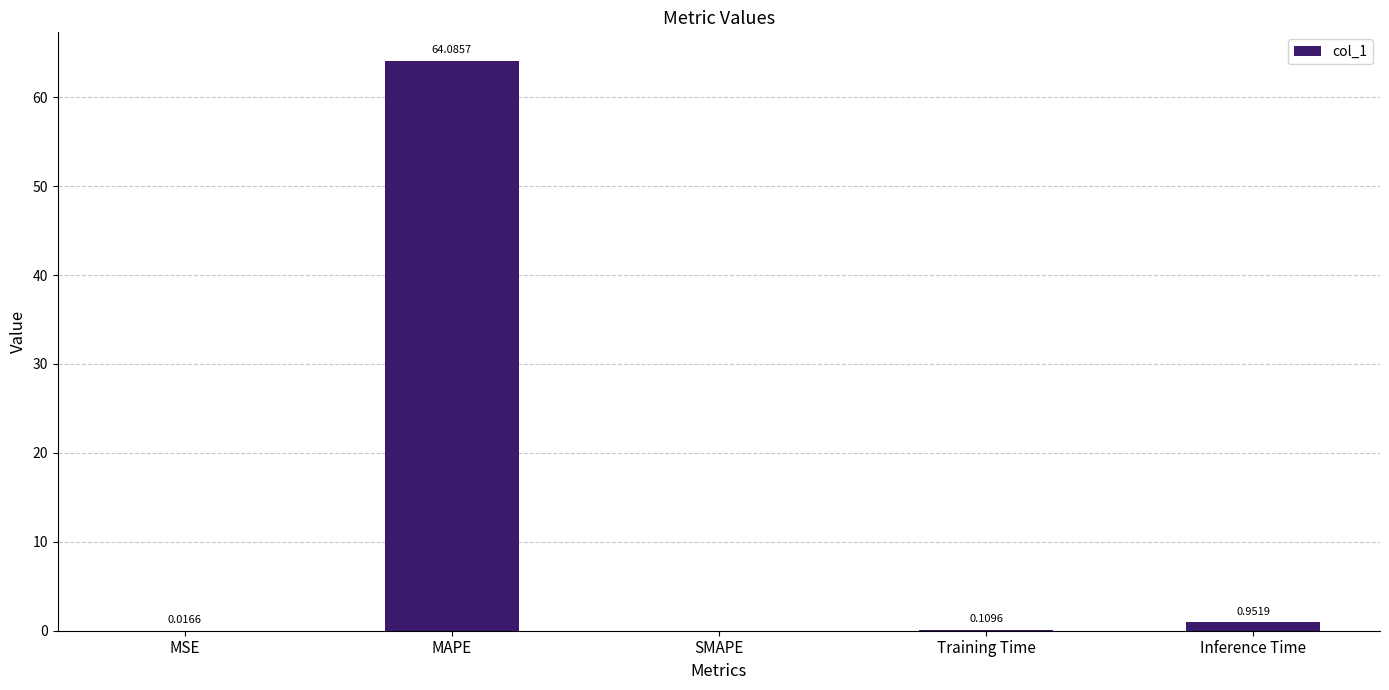

Which has a higher value, MSE or MAPE?

MAPE